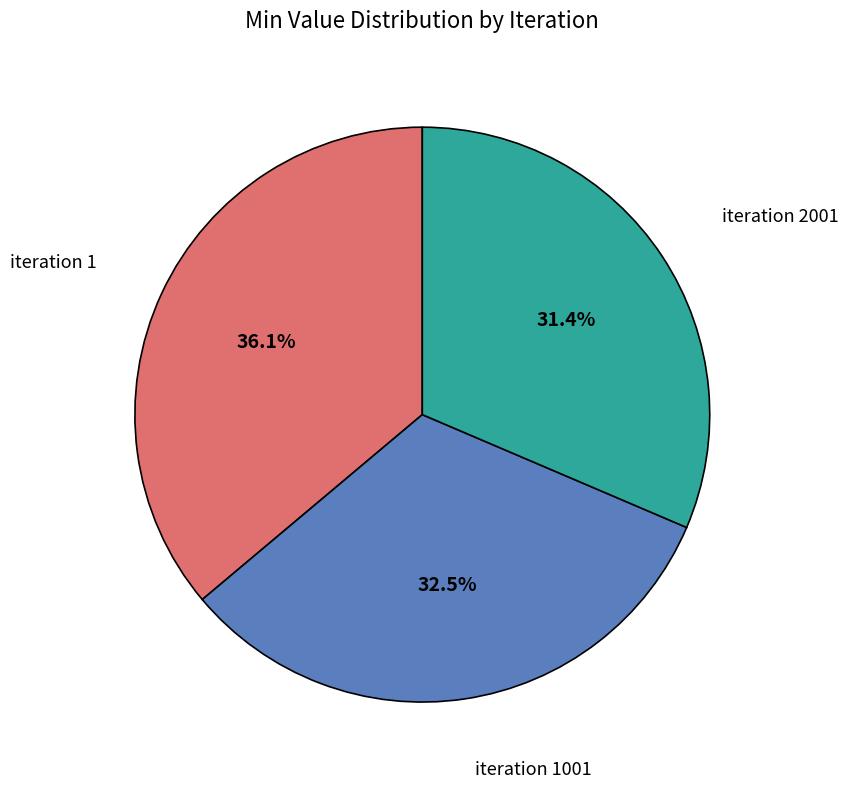

Is there any slice that represents more than half of the pie?

No